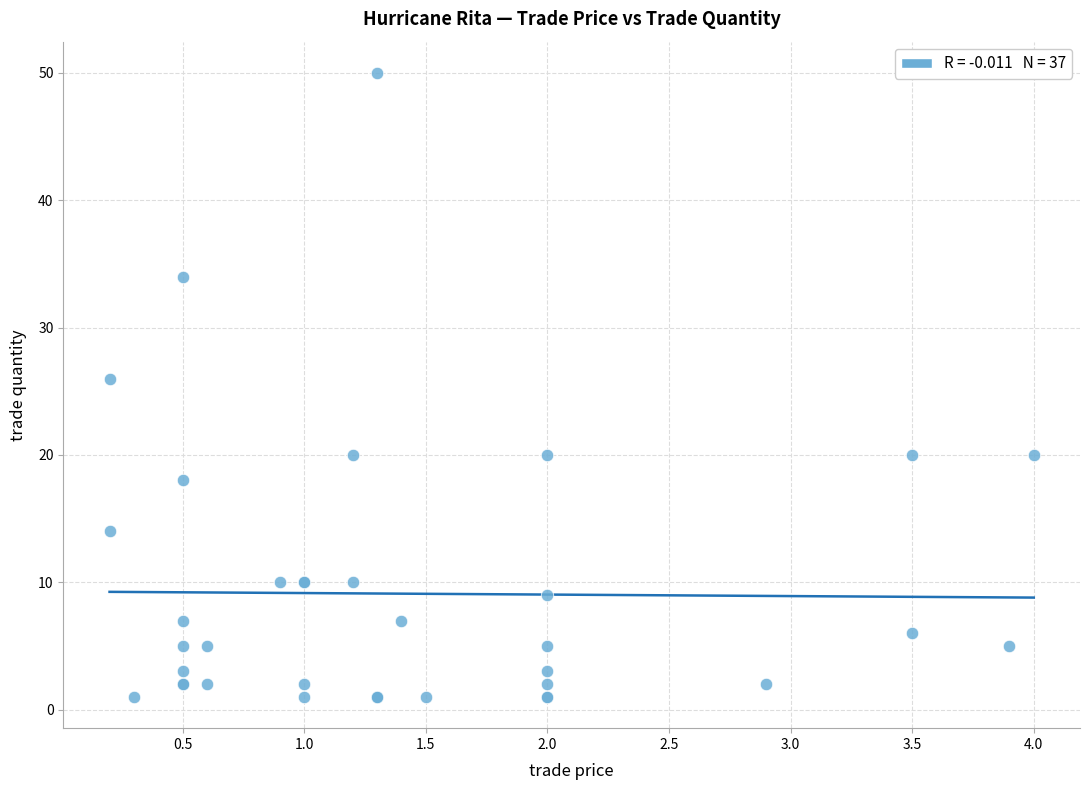

What Y value in the scatter plot is closest to 25?

26